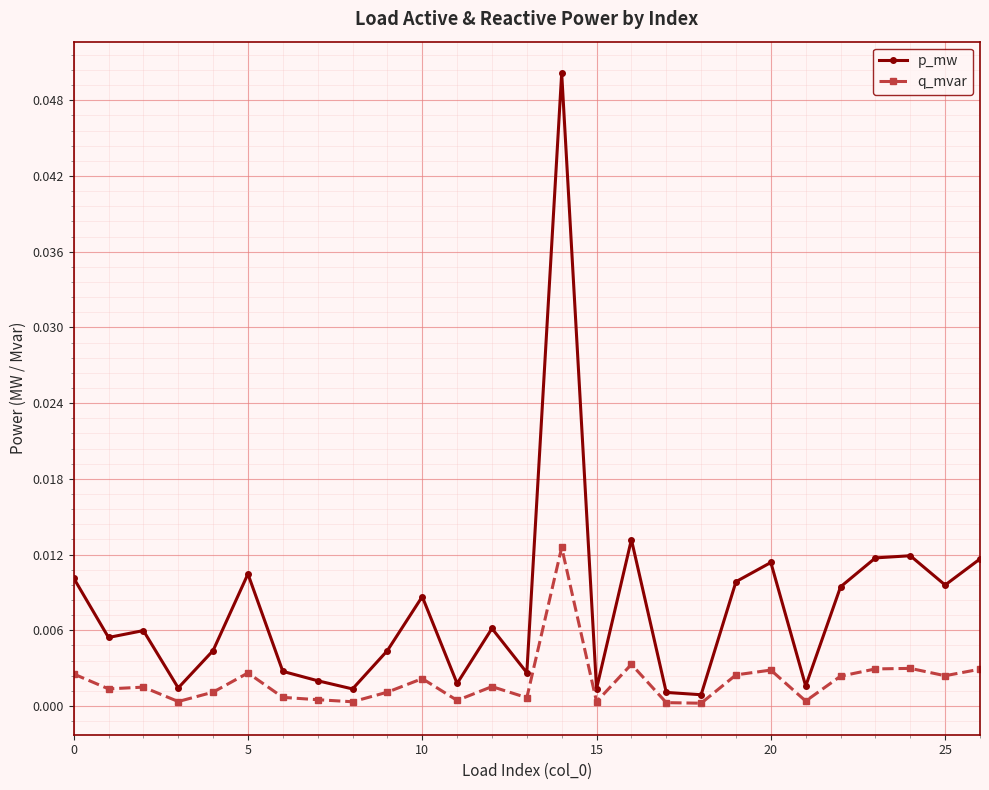

True or false: p_mw and q_mvar cross at least once.

False